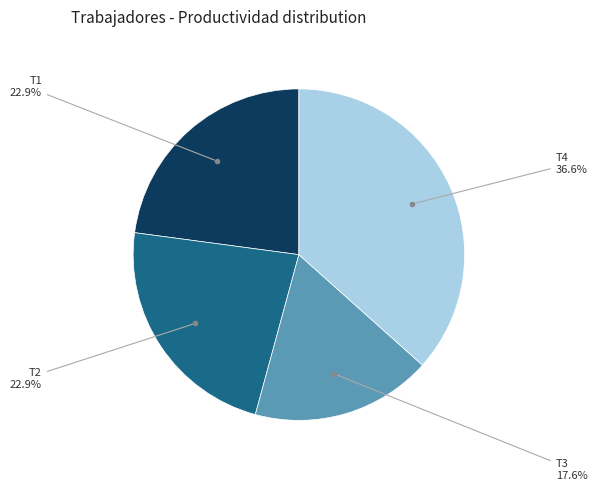

How many slices are in this pie chart?

4